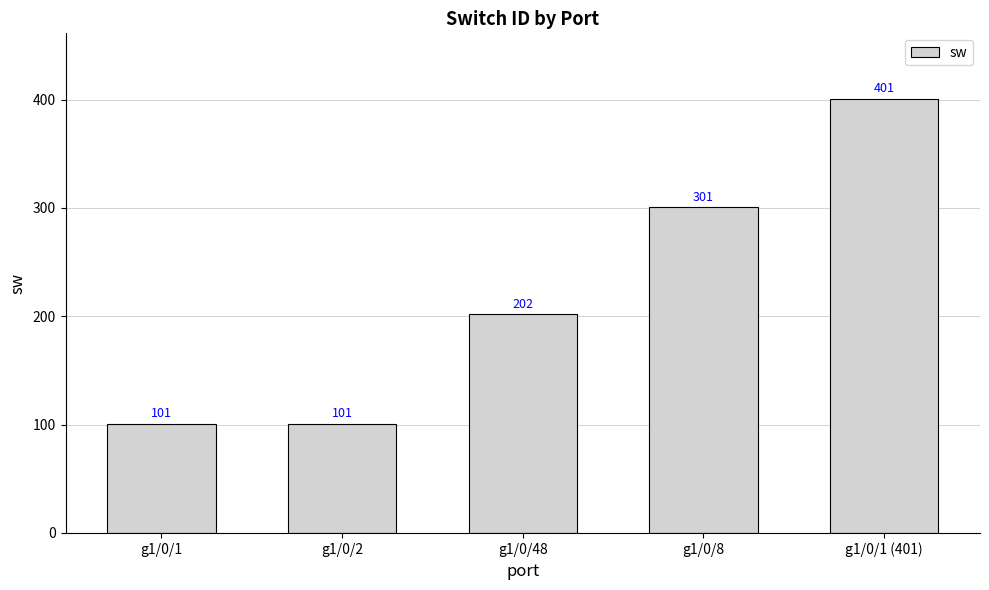

What is the label of the 4th bar from the right?

g1/0/2